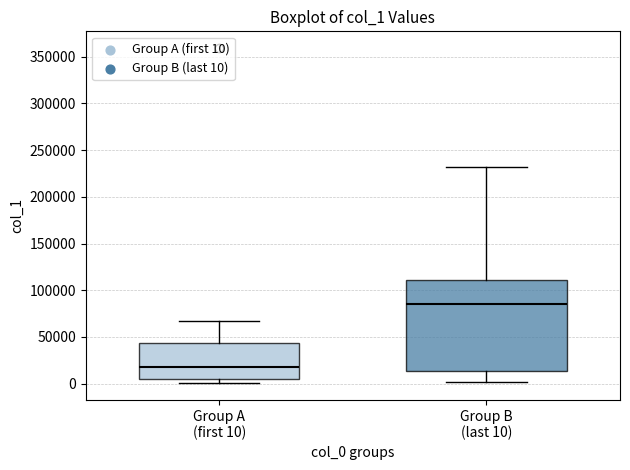

Which box's median line is the lowest?

Group A (first 10)